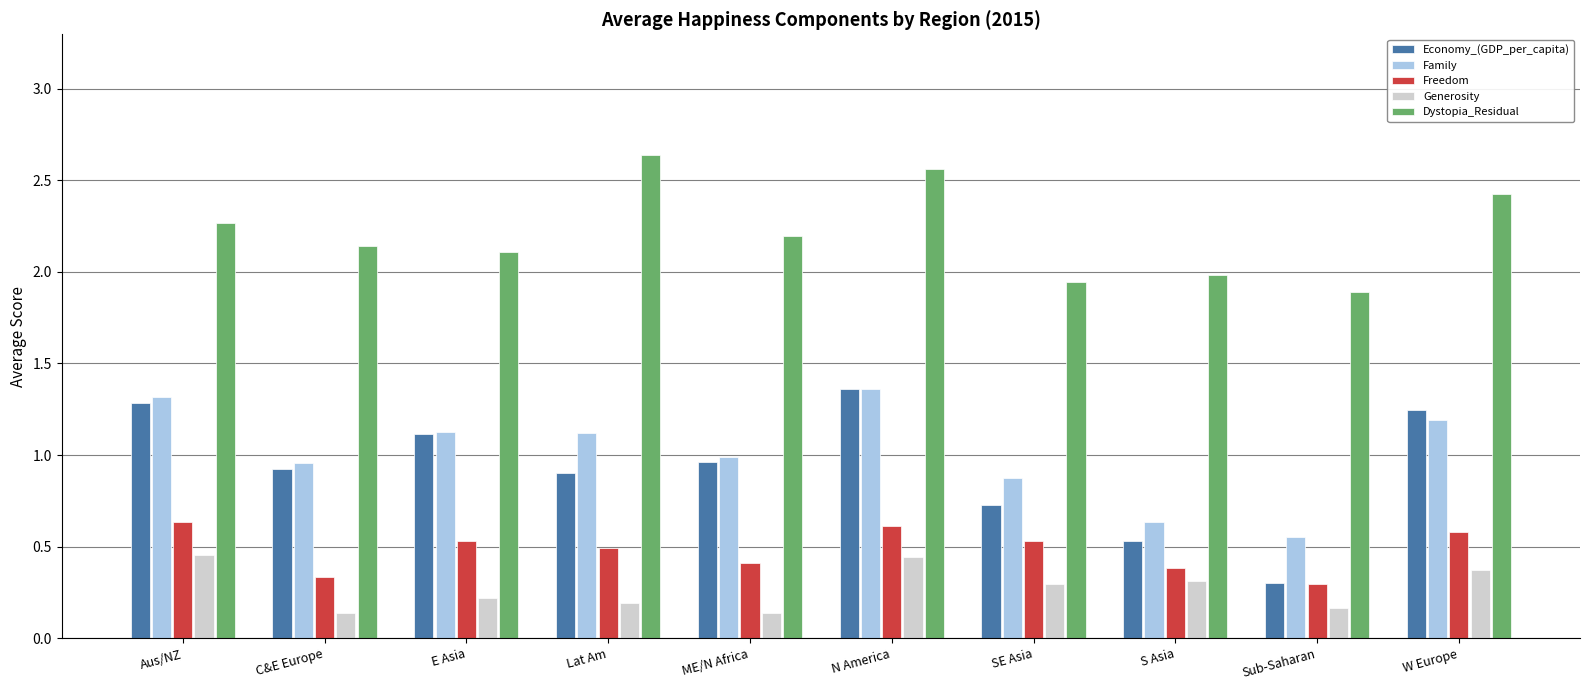

Is it true that Generosity equals 0.4 at W Europe?

True